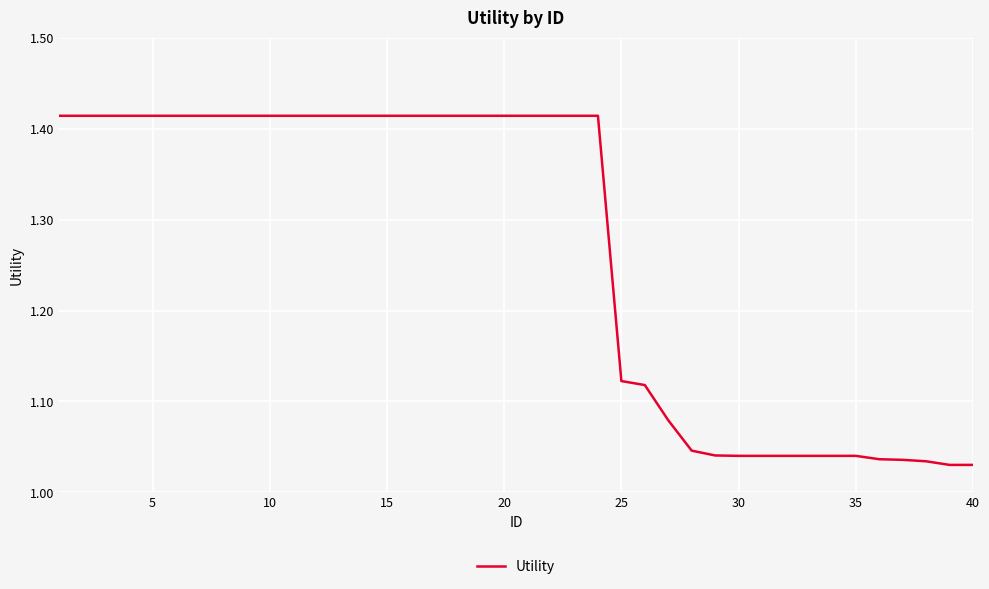

What is the difference between the maximum and minimum values?

0.4